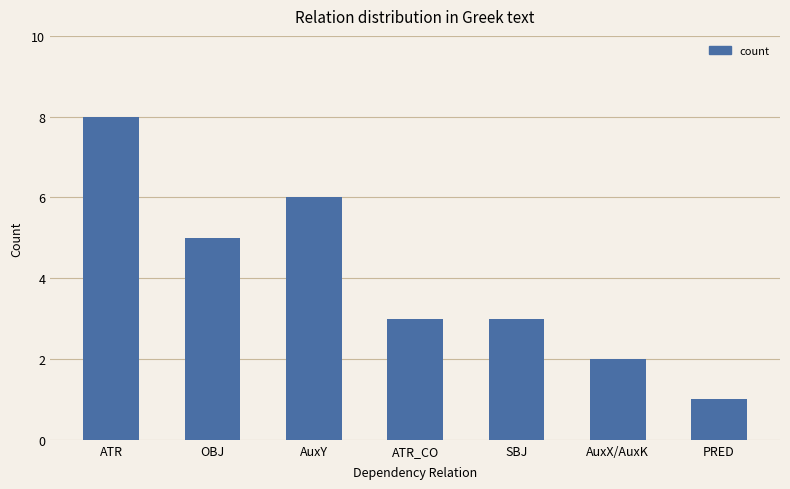

How many data points does each series have?

7